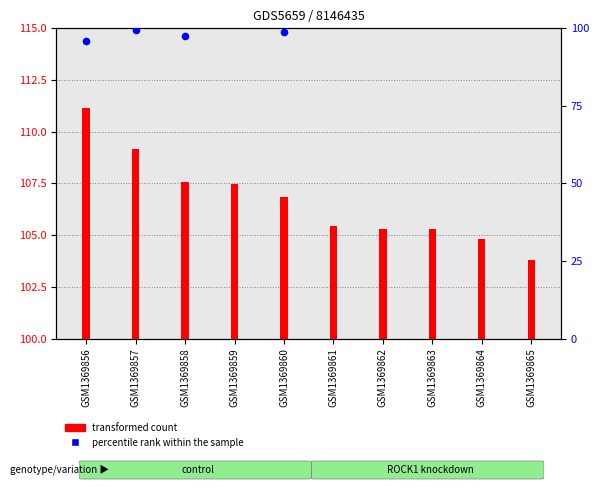

Which series reaches the minimum Y coordinate?

transformed count